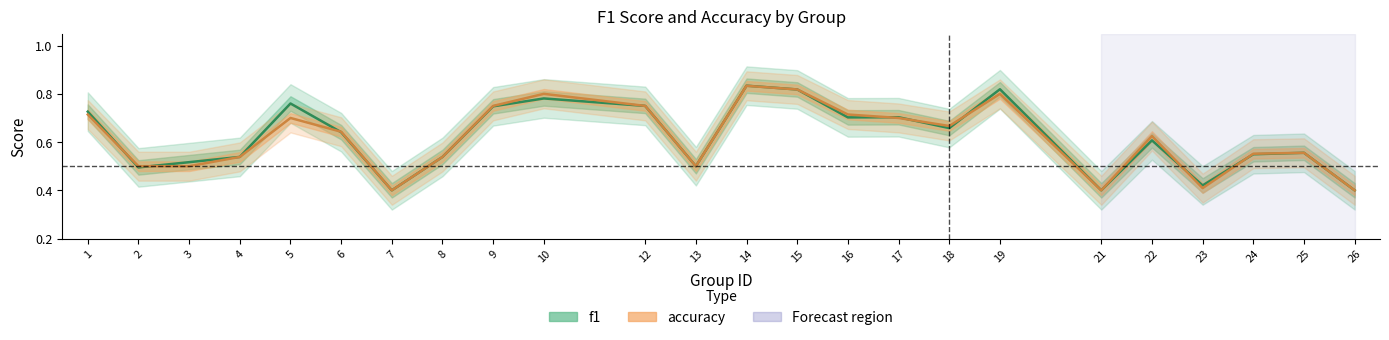

Is the value of f1 at 1 greater than the value of accuracy at 14?

No